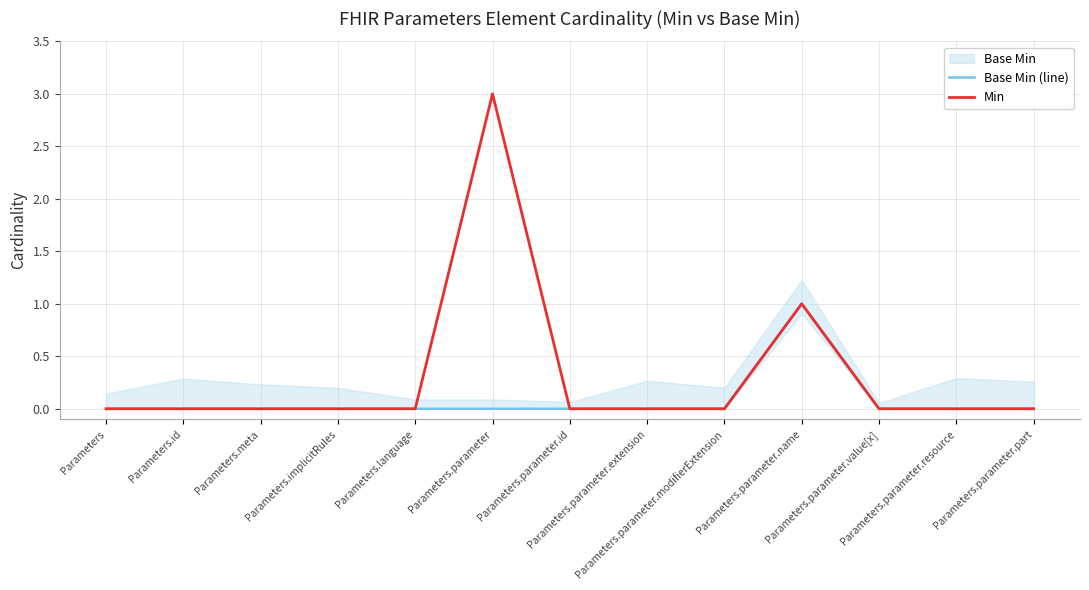

What is the difference between the maximum and minimum values in the Min series?

3